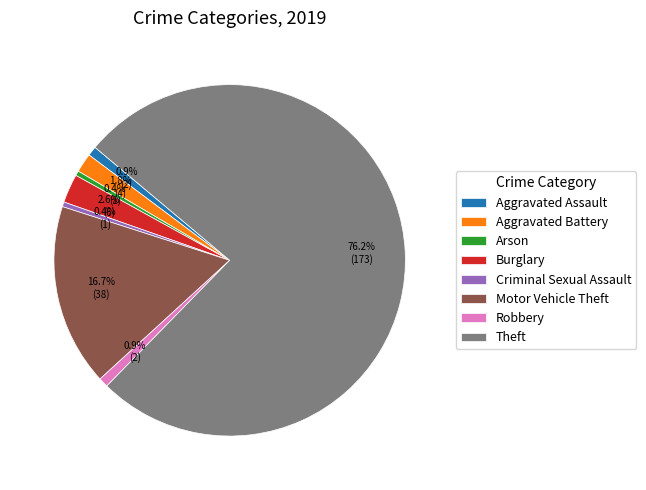

Is it true that Theft is 71% of the pie?

False